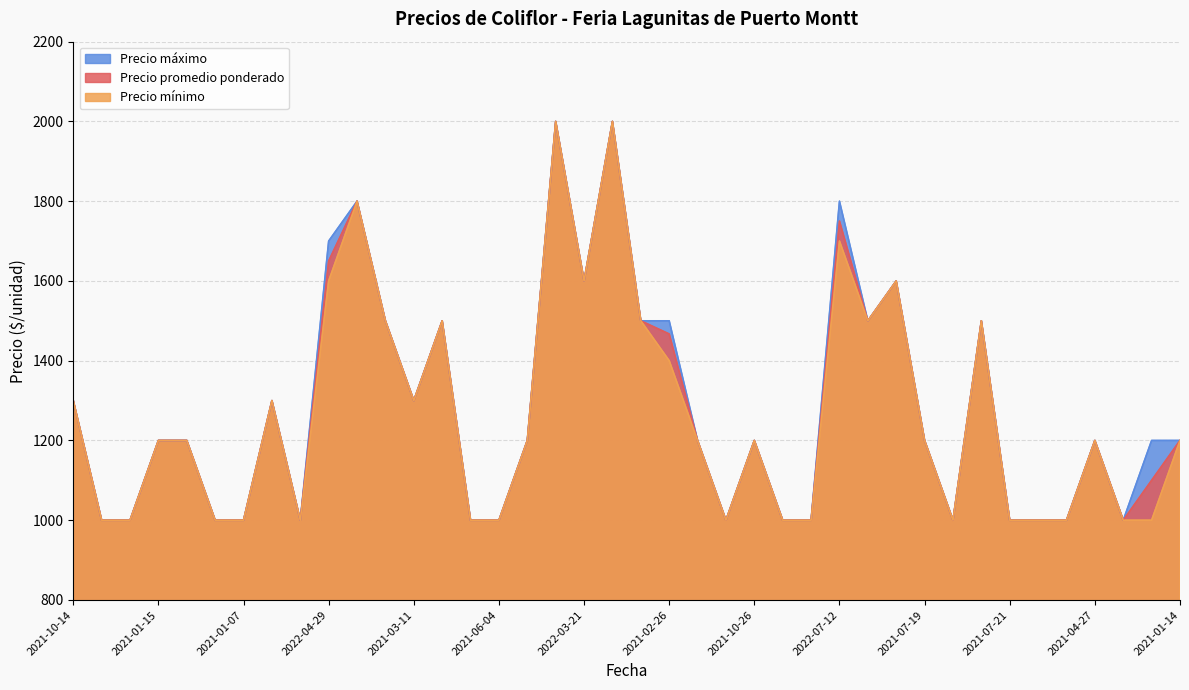

Rank the series by their maximum value, from lowest to highest.

Precio promedio ponderado, Precio mínimo, Precio máximo